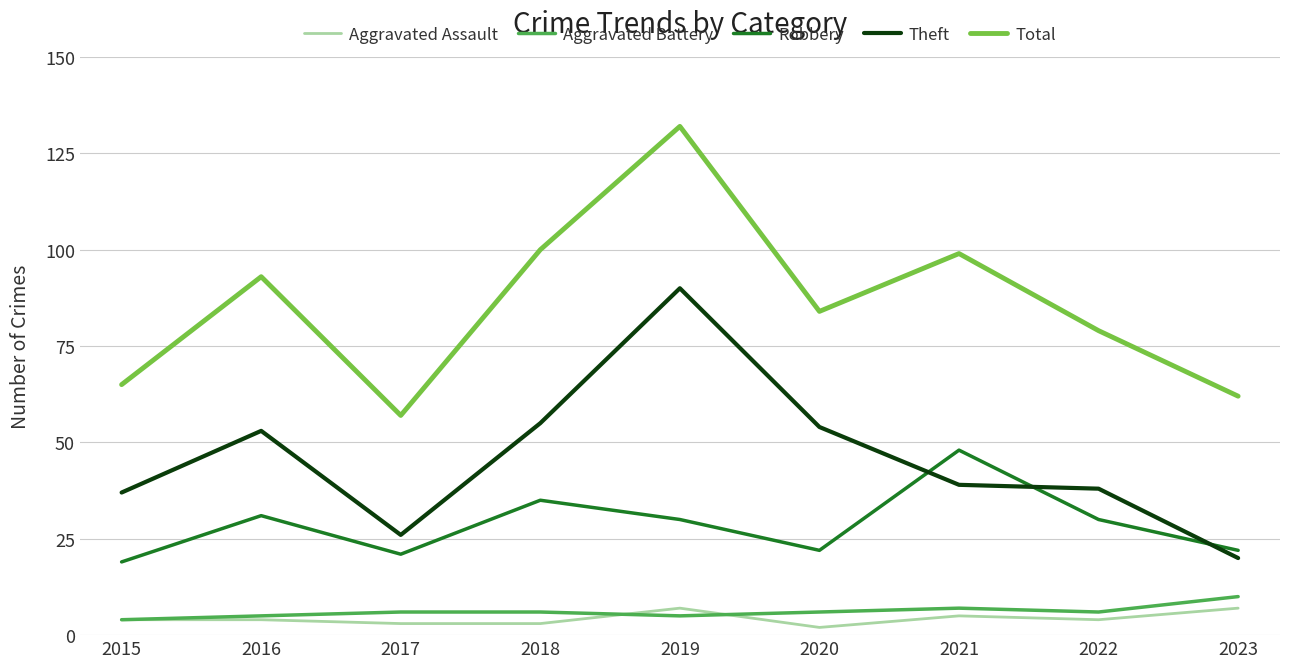

Is it true that Robbery equals 22 at 2023?

True